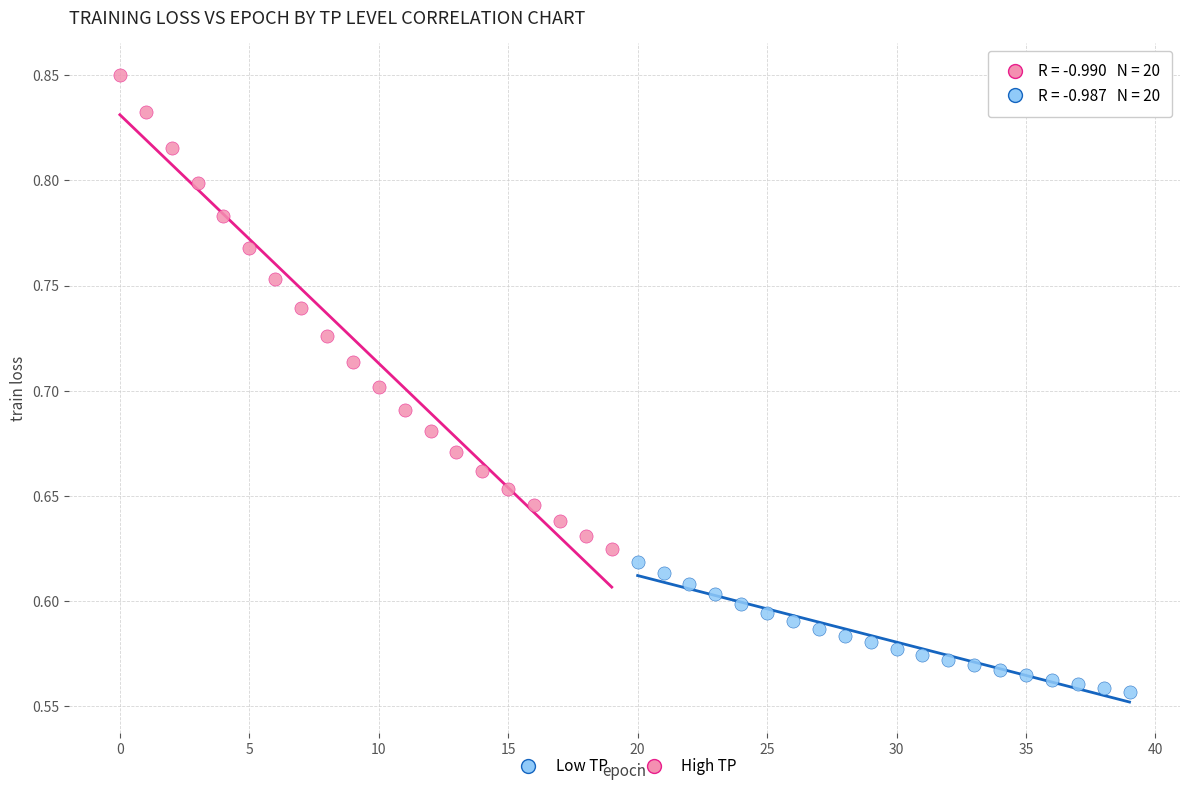

Which series has the largest Y range (max minus min)?

High TP